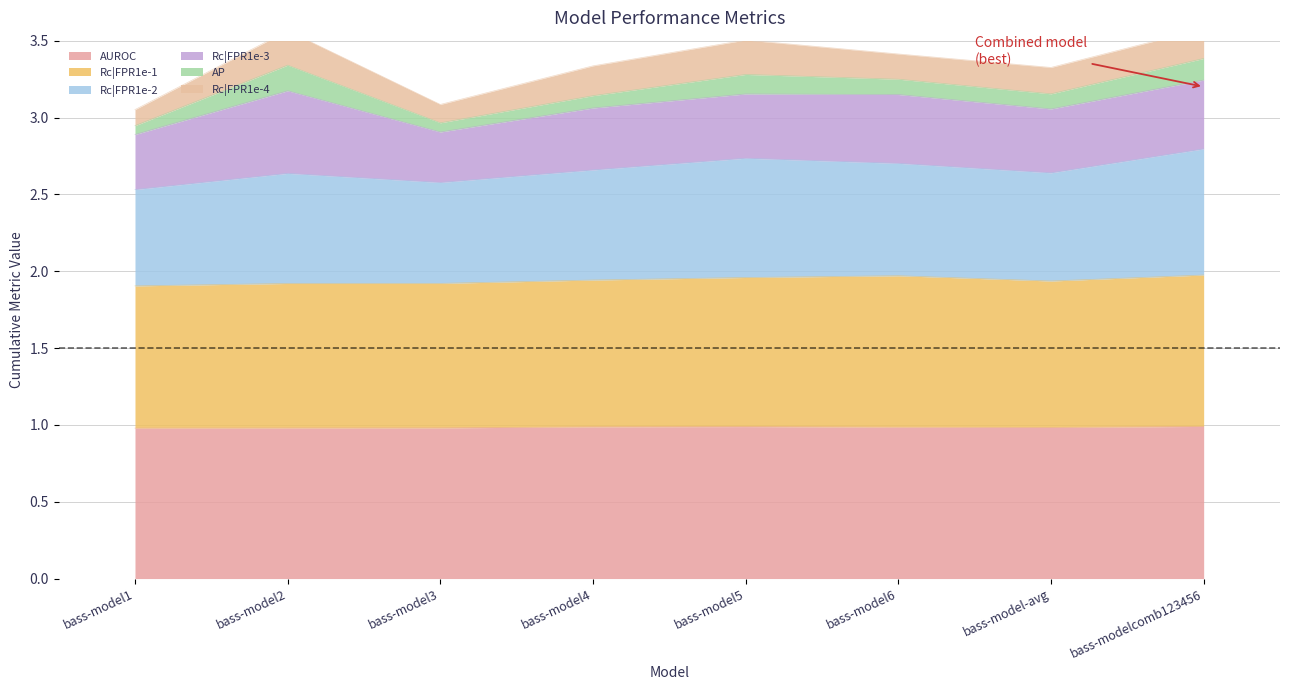

How many data points does each series have?

8